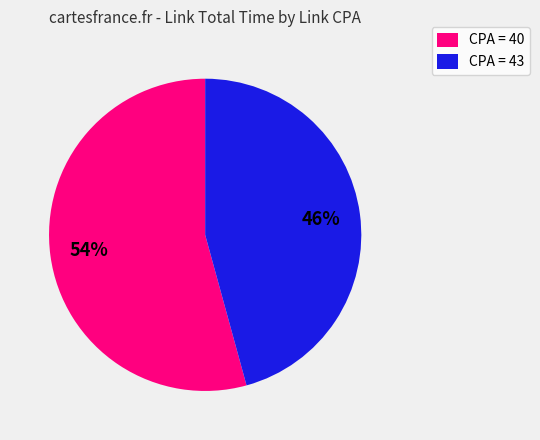

Which category has the smallest portion of the pie?

CPA = 43